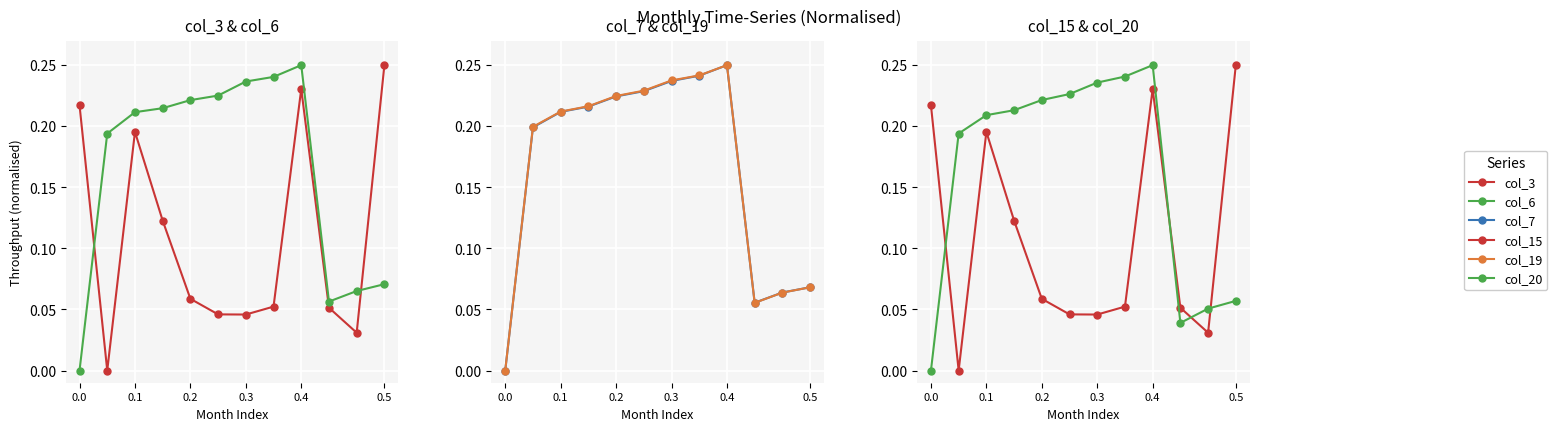

What is the sum of the col_20 values at 9 and 0.2?

0.2